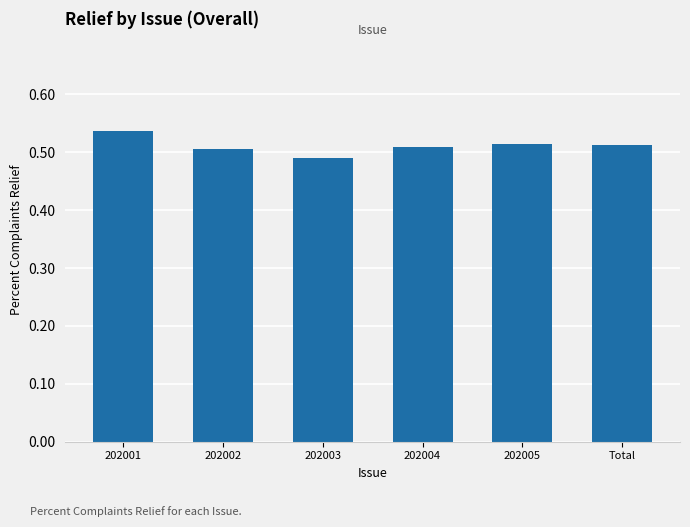

At which label is the value closest to 0?

202003